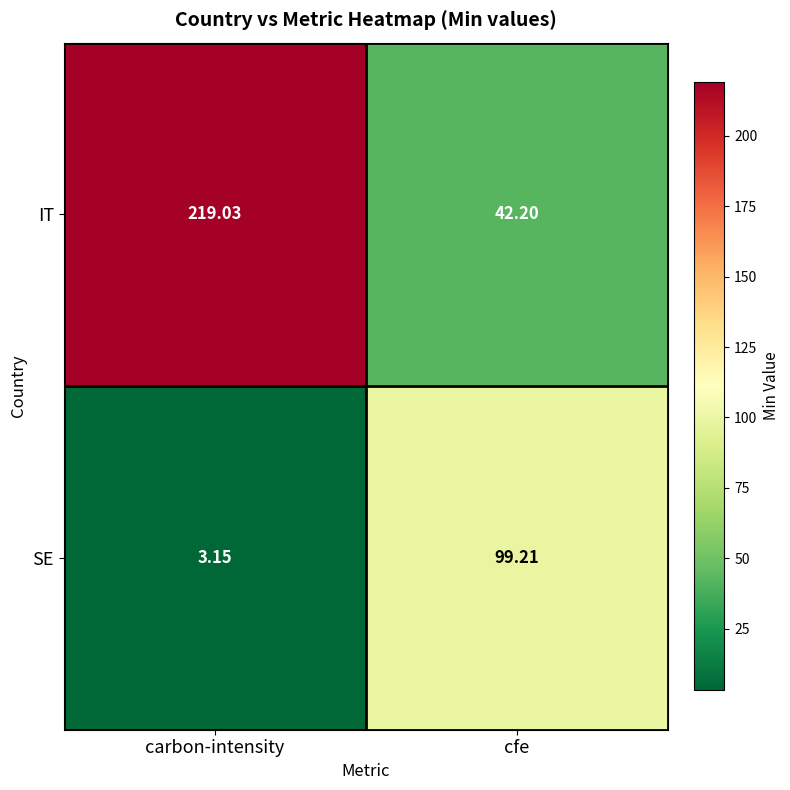

Which series changed the most between carbon-intensity and cfe?

IT